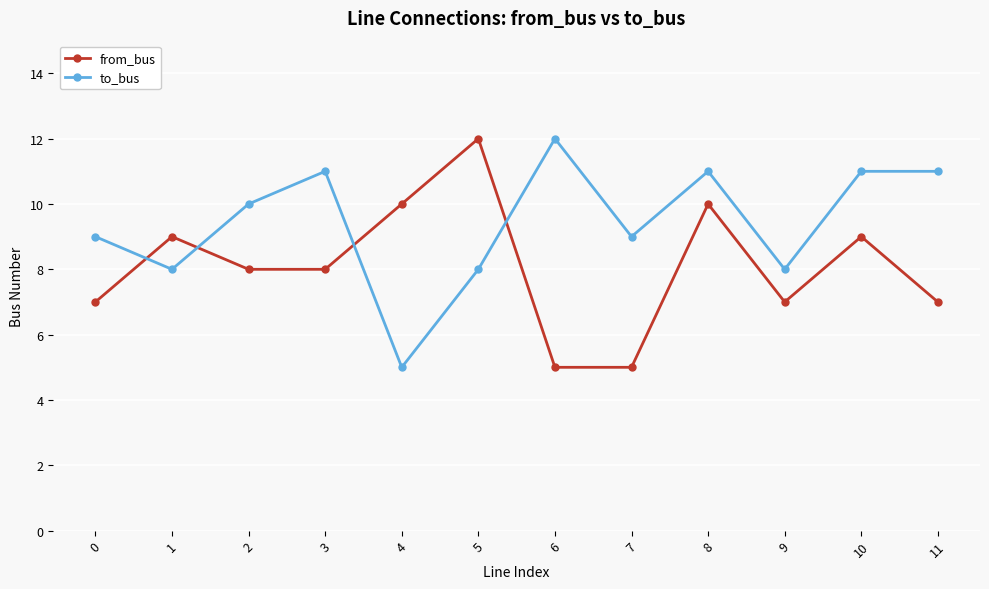

Which series has the largest total across all categories?

to_bus